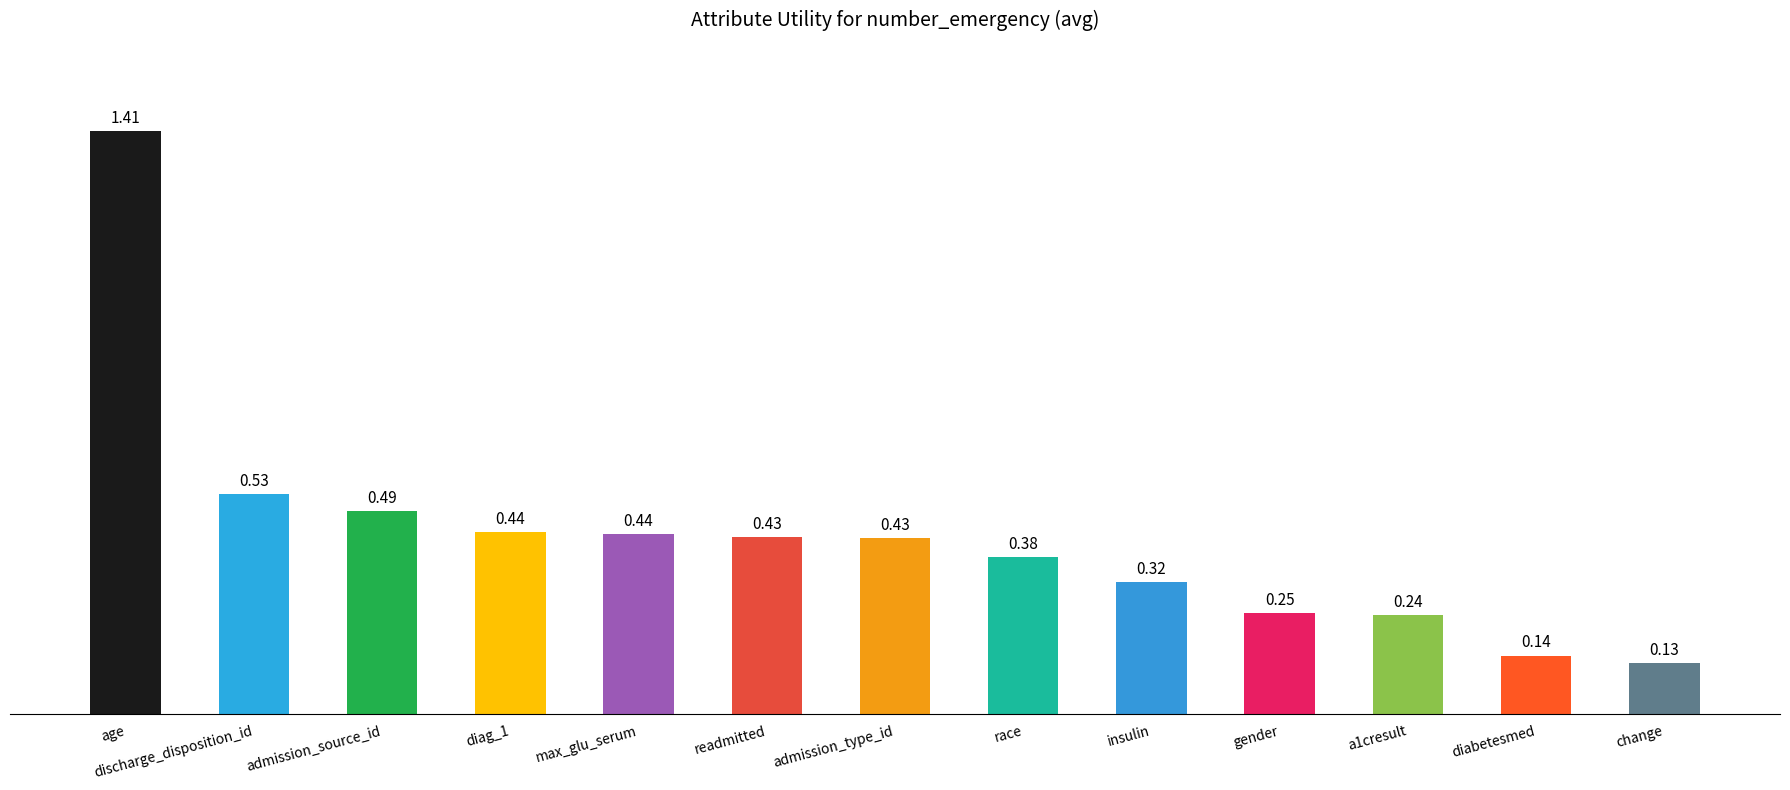

Where is the data nearest to the value 0?

change